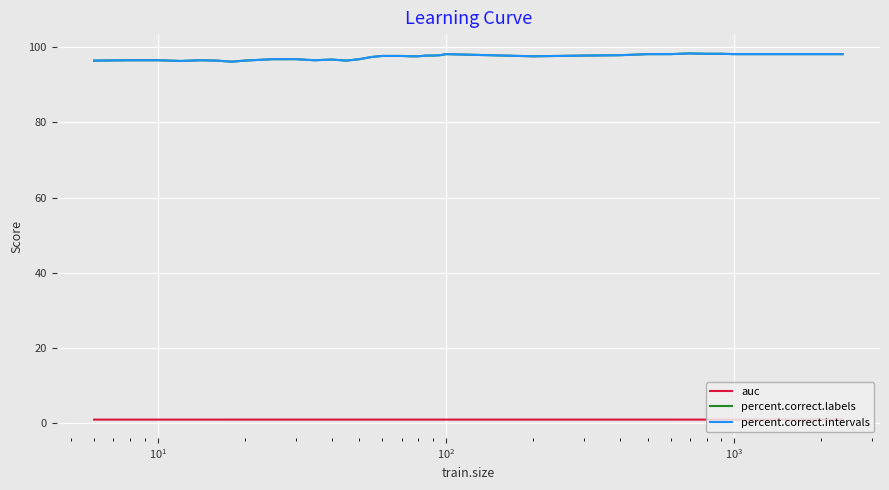

True or false: auc and percent.correct.intervals cross at least once.

False